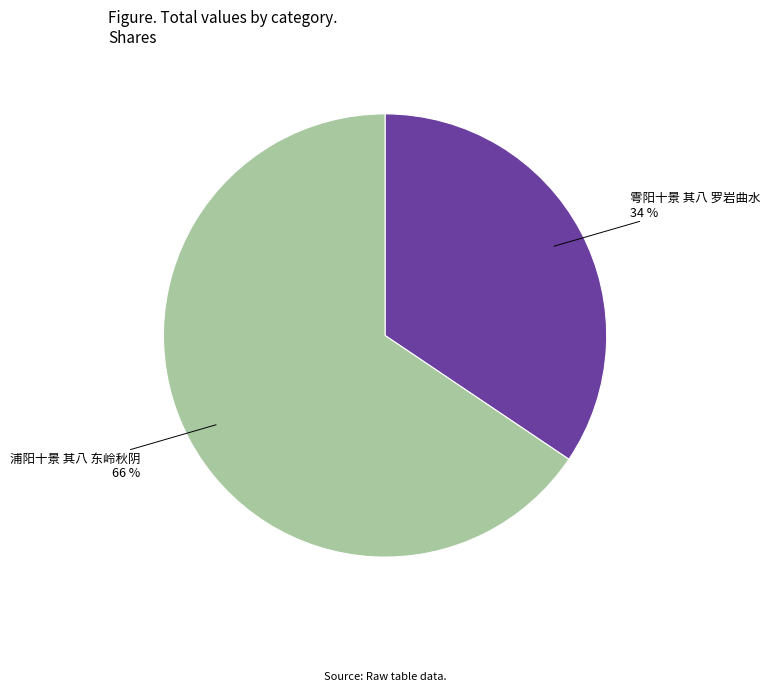

Is there any slice that represents more than half of the pie?

Yes